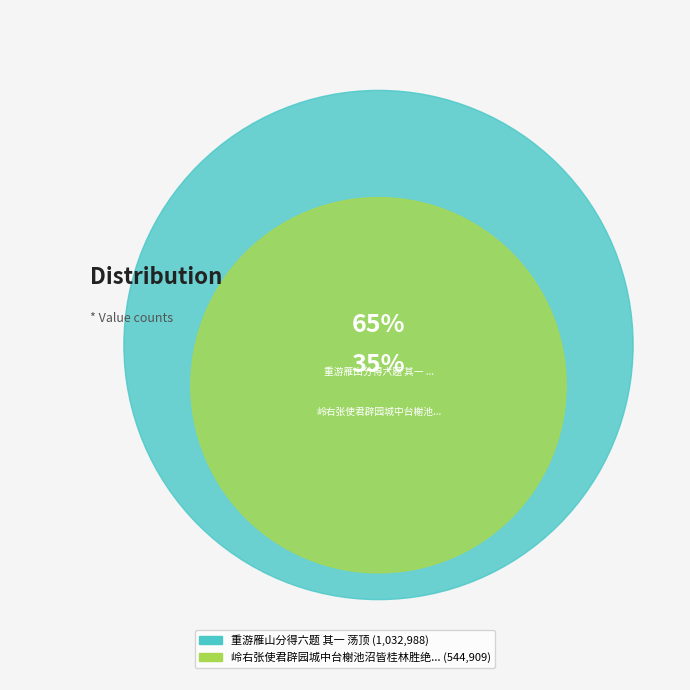

What percentage is the 岭右张使君辟园城中台榭池沼皆桂林胜绝处予闻窃向往焉赋得六题 其一 清虚阁 slice, to the nearest percent?

35%